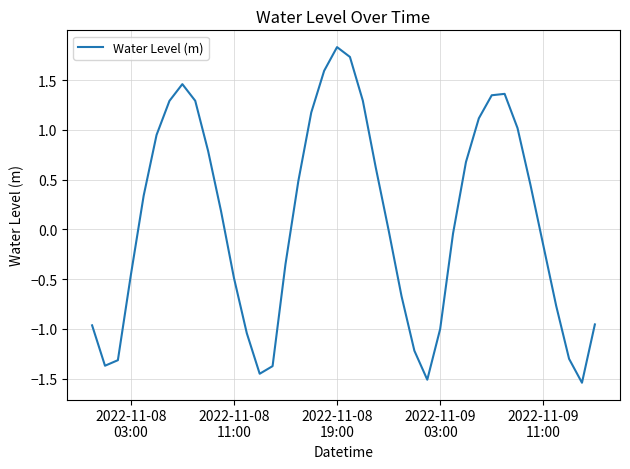

What is the difference between the maximum and minimum values?

3.4